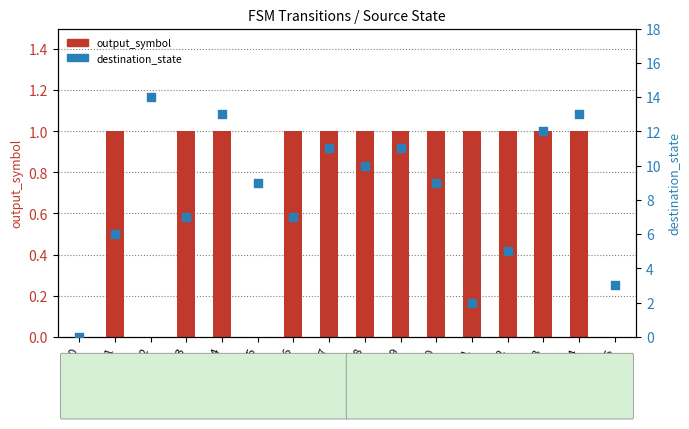

Is the value of output_symbol at 9 greater than the value of destination_state at 1?

No